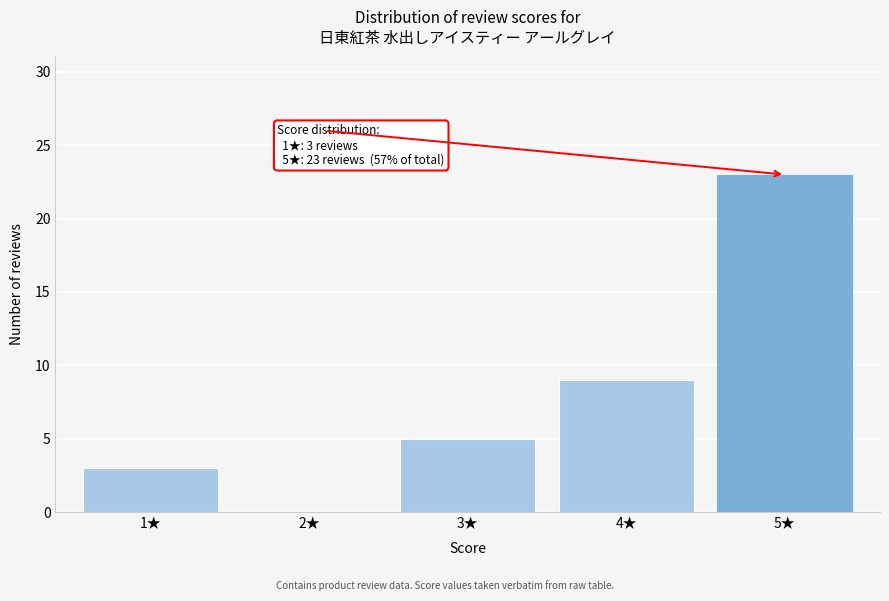

Reading left to right, what are all the values shown in this chart?

1★=3	2★=0	3★=5	4★=9	5★=23